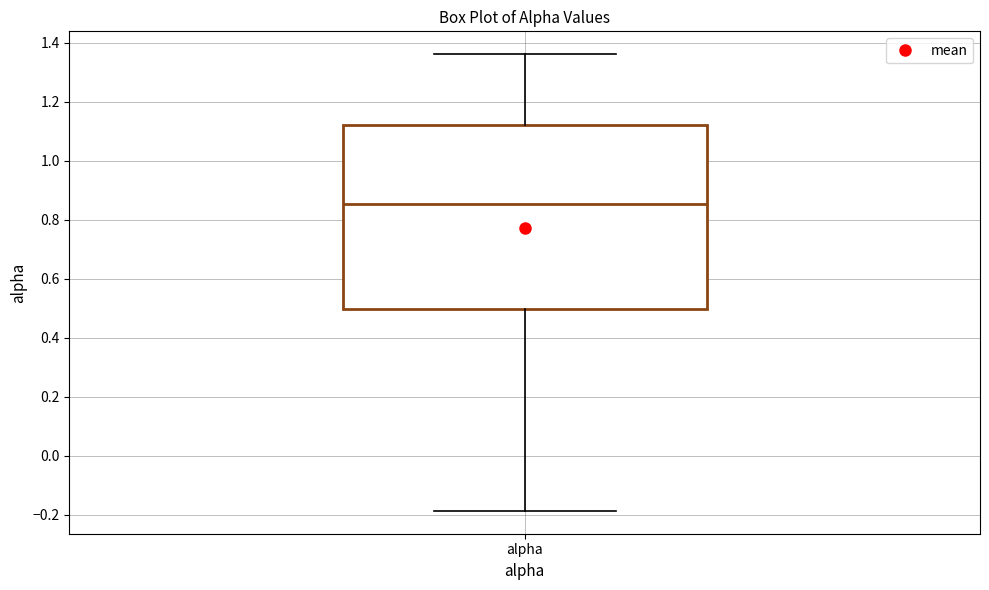

Read this box plot against the y-axis: the position of the median line, the range covered by the box, and the ends of both whiskers. The values are not printed on the chart, so give them approximately, as read against the axis.

median 0.86, box 0.50 to 1.12, whiskers -0.18 to 1.36